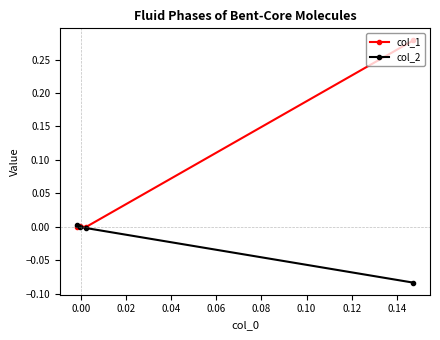

What is the sum of all col_2 values?

-0.1